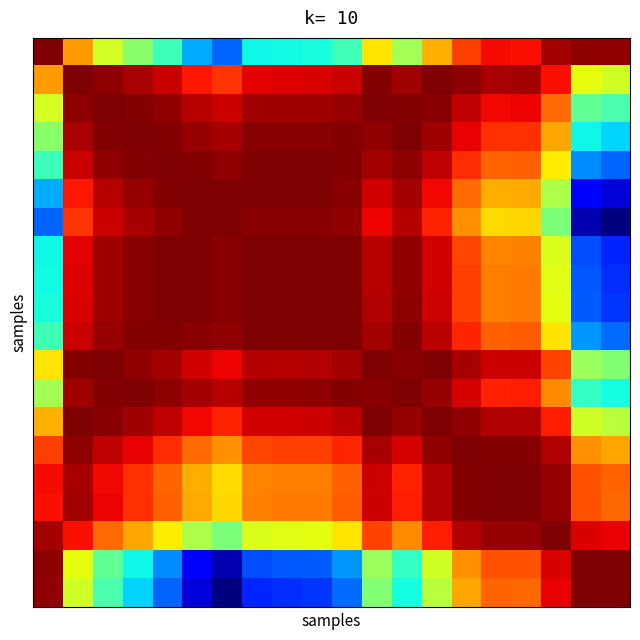

Count the number of categories in the chart.

20